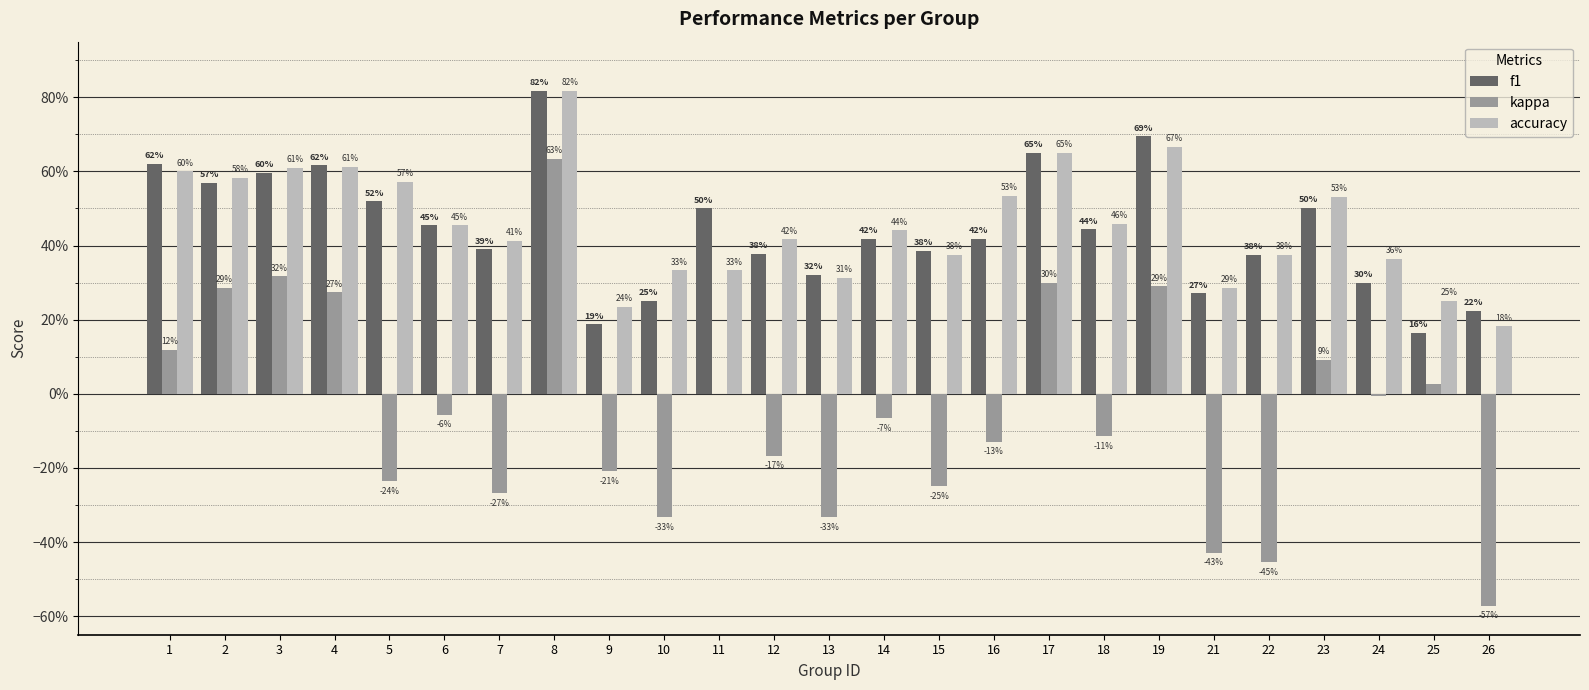

At how many categories does at least one series exceed 0?

25